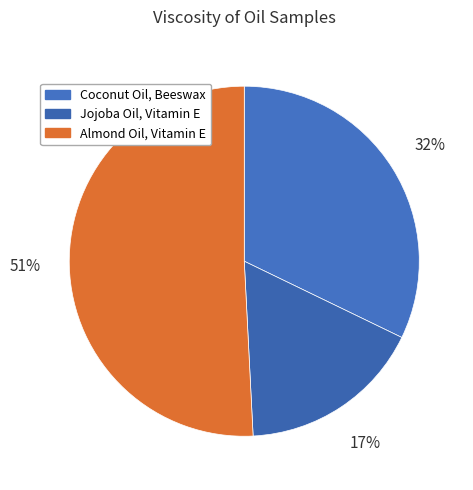

Count the number of slices in the pie.

3